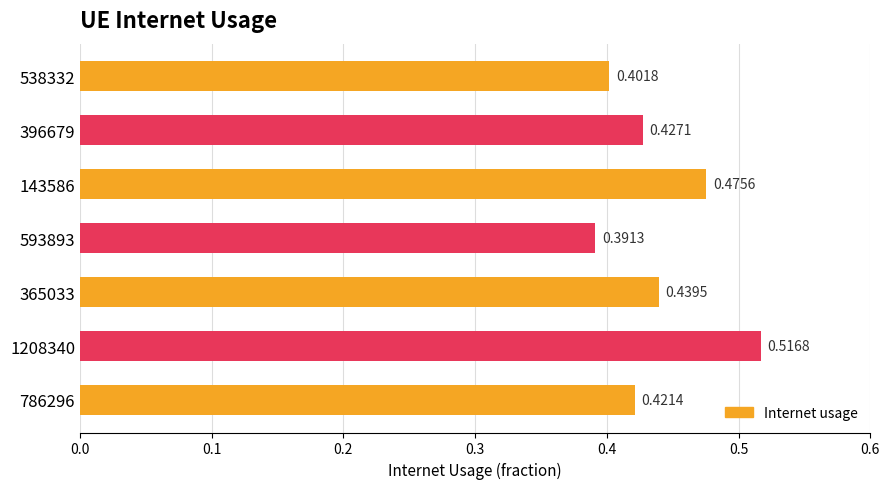

Does the chart contain any negative values?

No